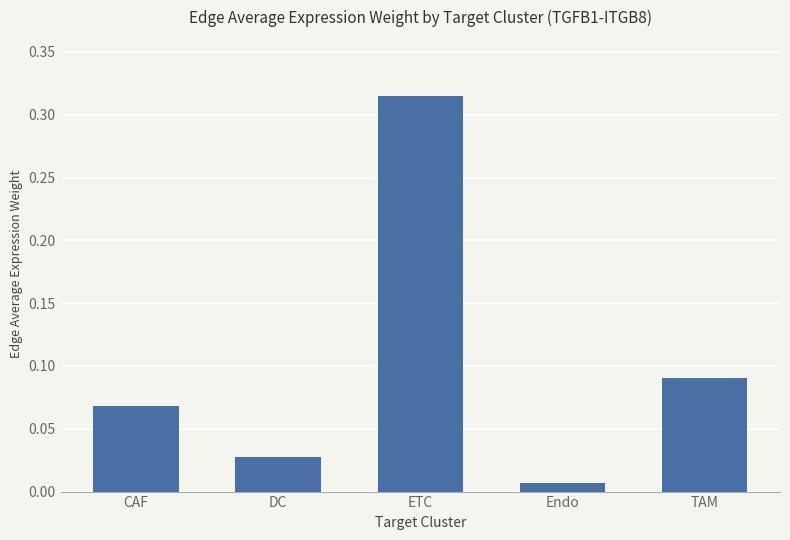

True or false: the data shows 0.0 at CAF.

False